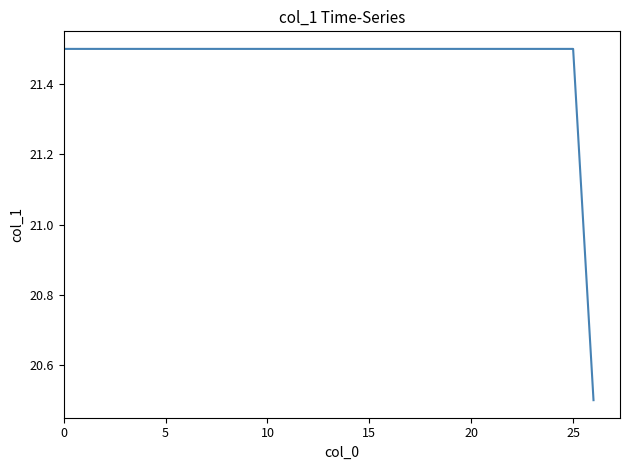

What is the greatest value displayed?

21.5